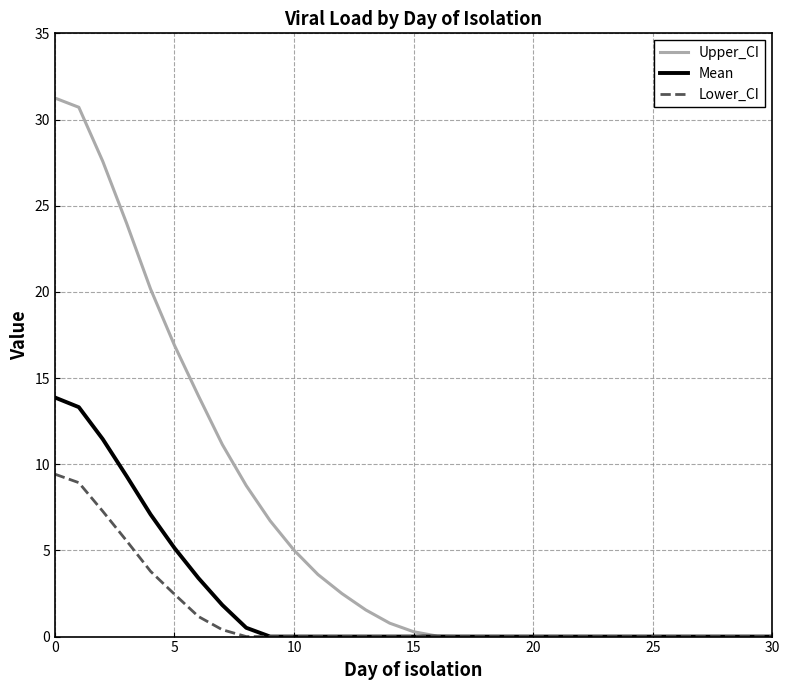

Which series has the largest range (max minus min)?

Upper_CI